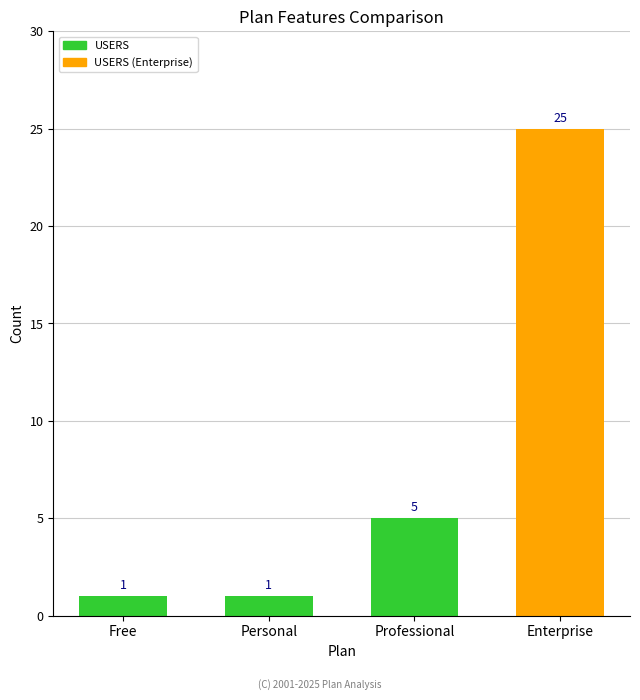

Which has a higher value, Enterprise or Personal?

Enterprise